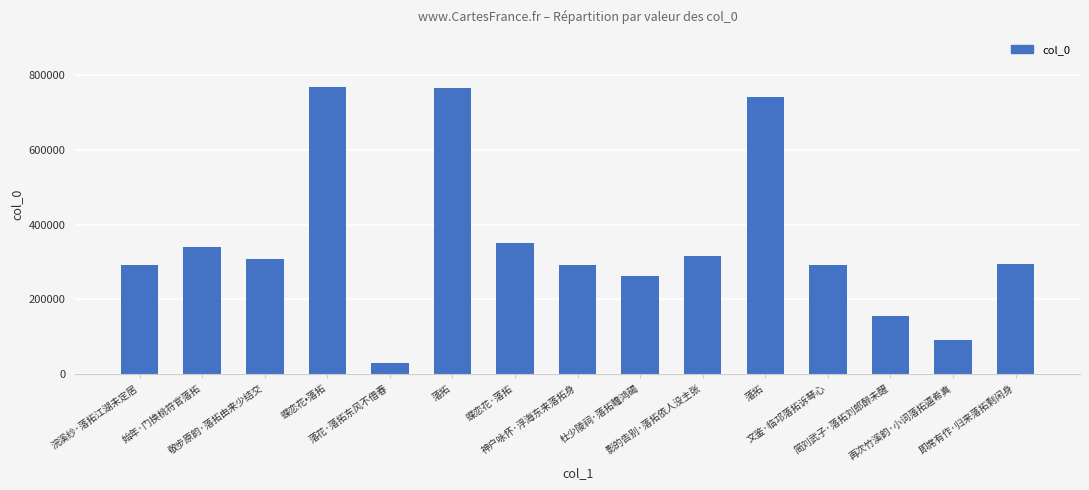

What is the difference between the maximum and minimum values?

740929